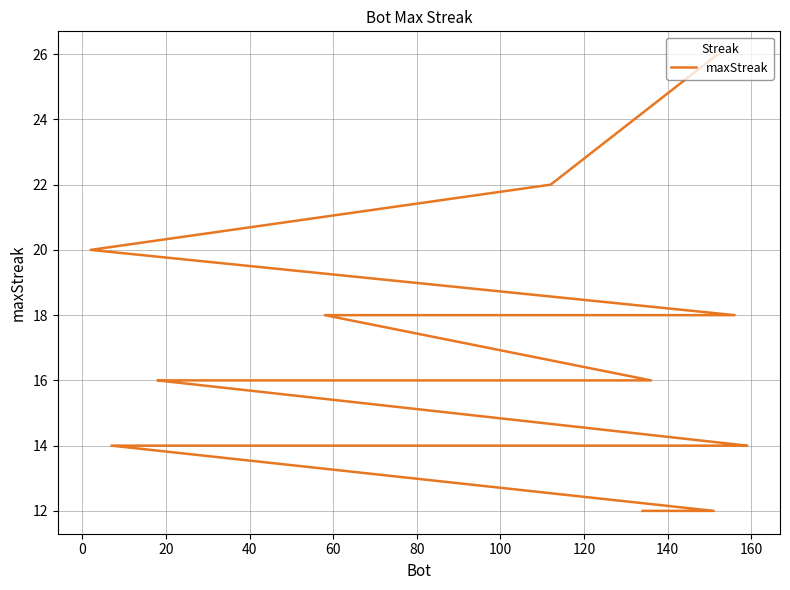

Is it true that the value at 32 is 19?

False